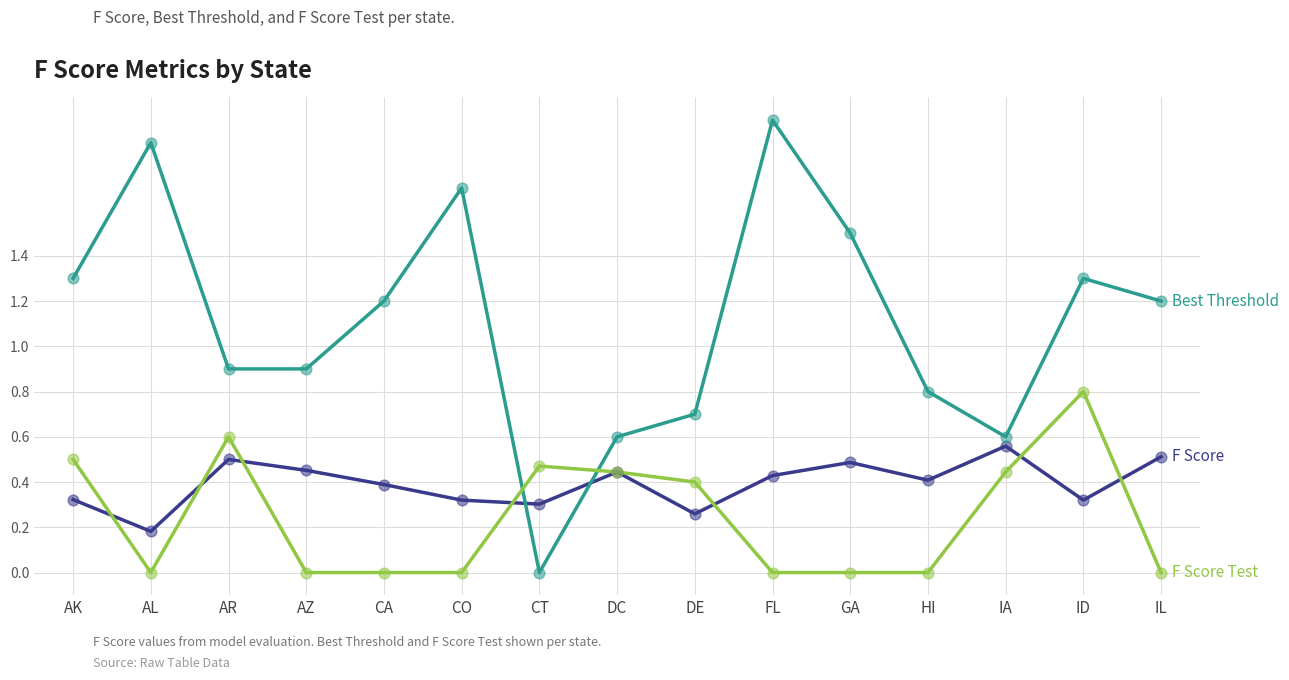

What is the total value across all series at GA?

2.0